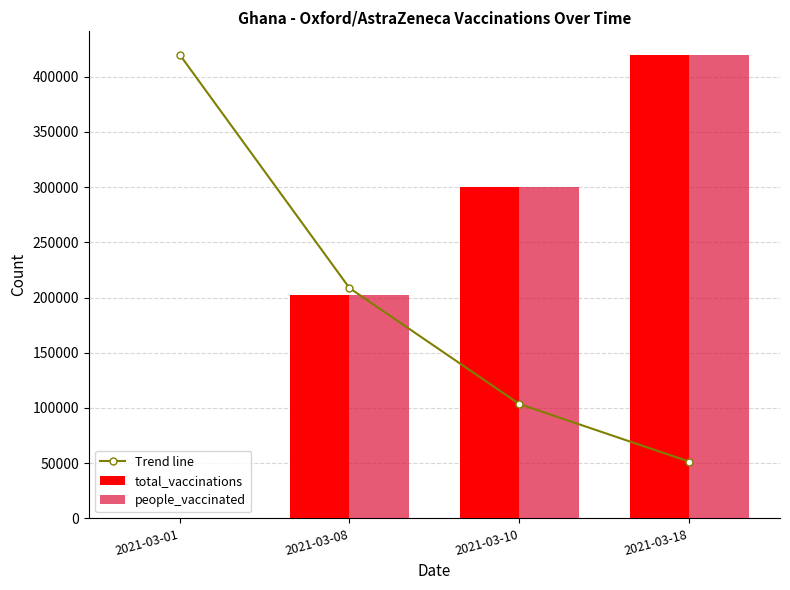

What is the difference between the Trend line values at 2021-03-01 and 2021-03-08?

211434.2